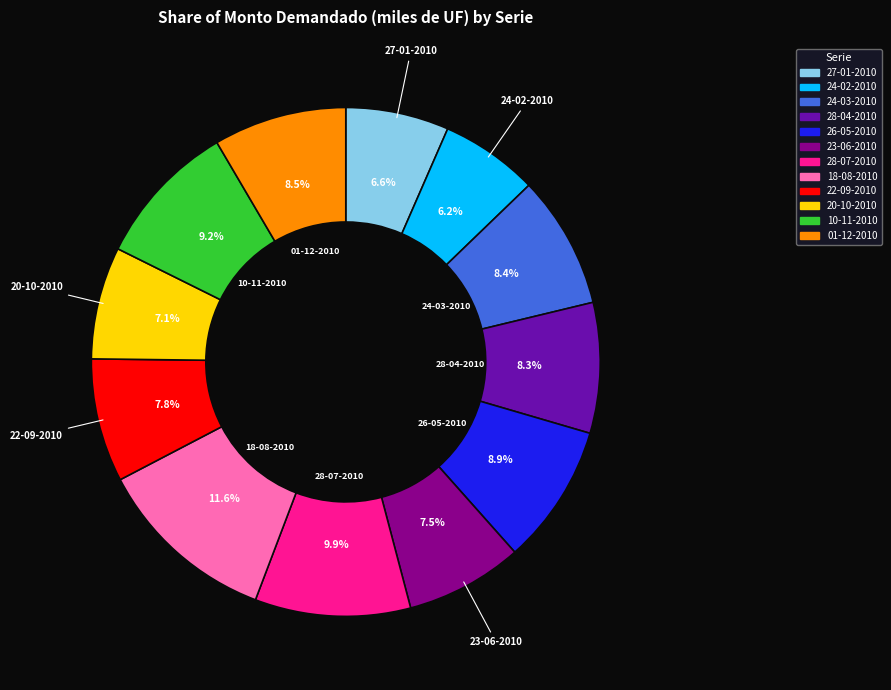

Combined, do 28-07-2010 and 18-08-2010 account for over 50%?

No